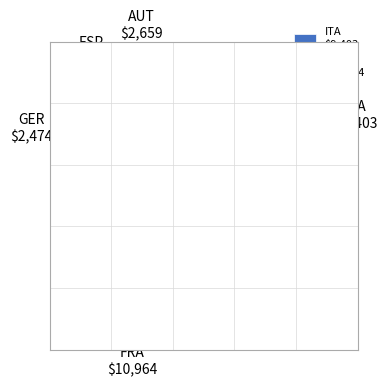

Is there any slice that represents more than half of the pie?

No